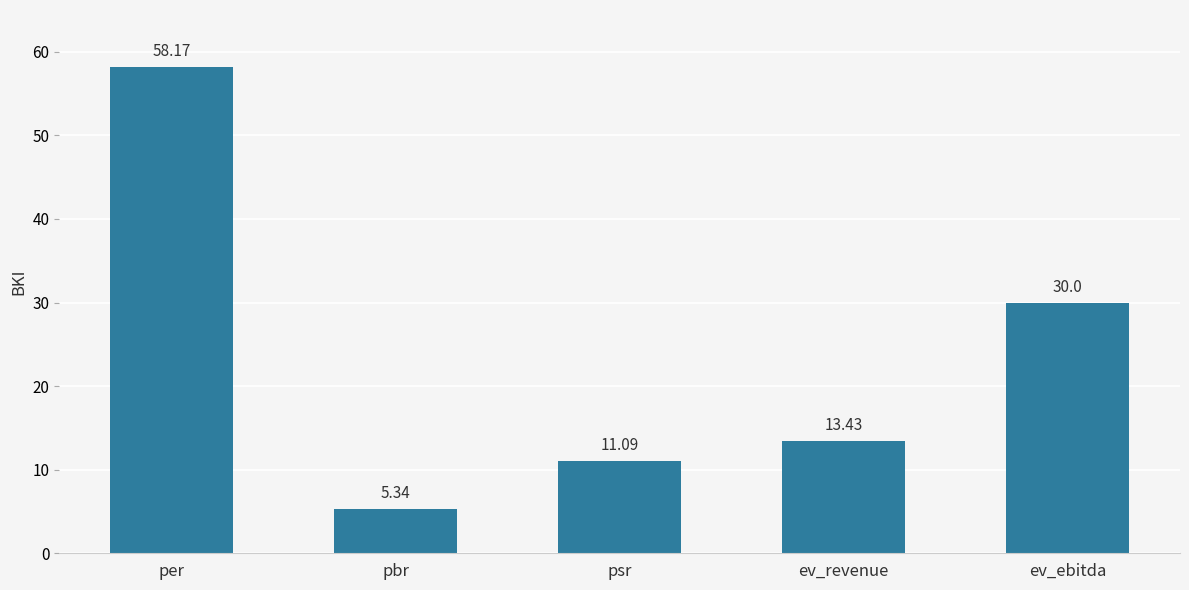

What is the difference between the maximum and minimum values?

52.8